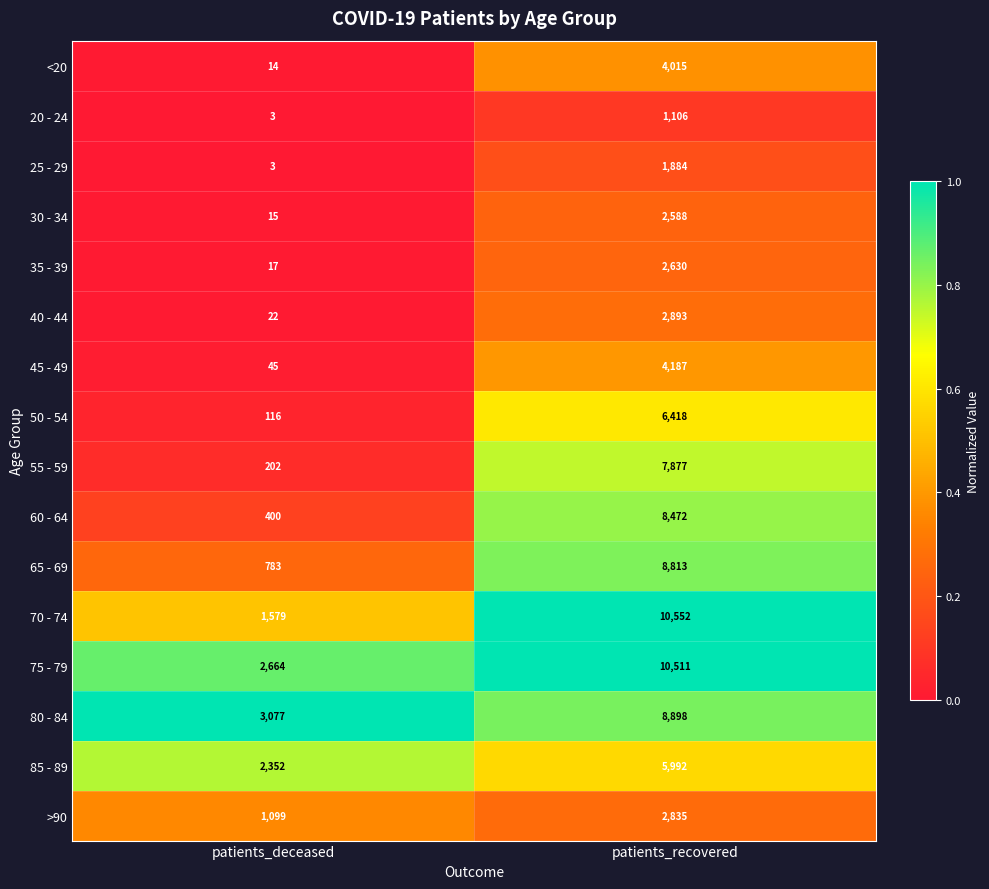

Where is 40 - 44 nearest to the value 1457?

patients_deceased